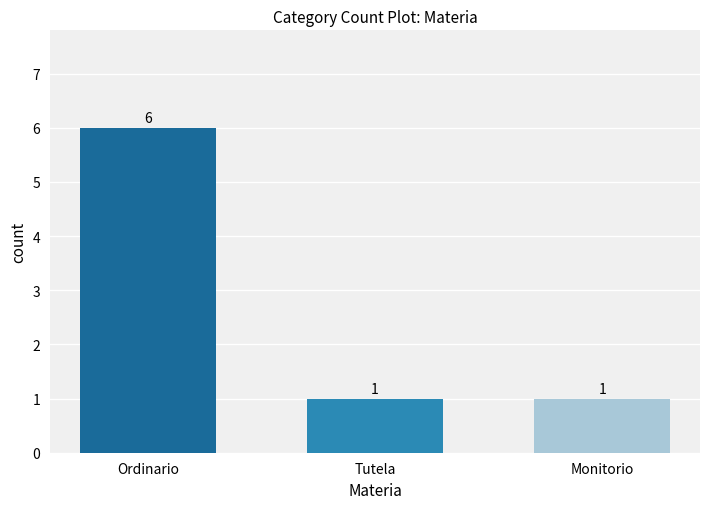

What is the maximum value shown in the chart?

6